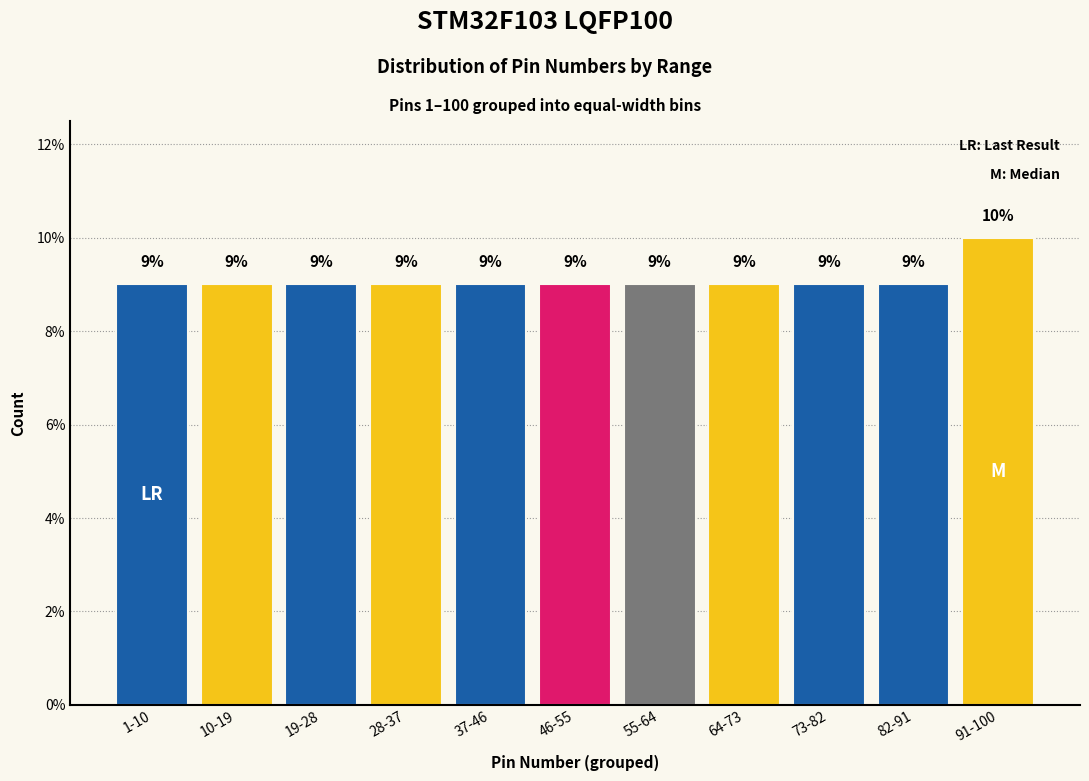

Reading right to left, what are all the values shown in this chart?

91-100=10	82-91=9	73-82=9	64-73=9	55-64=9	46-55=9	37-46=9	28-37=9	19-28=9	10-19=9	1-10=9